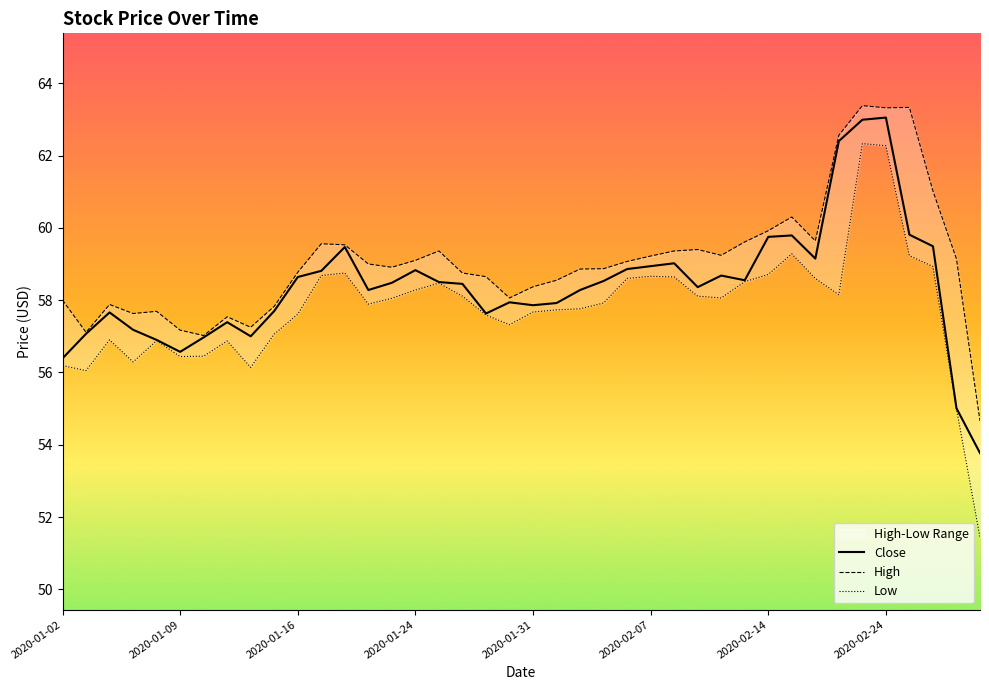

The Close series shows 57.9 at 2020-01-31. True or false?

True